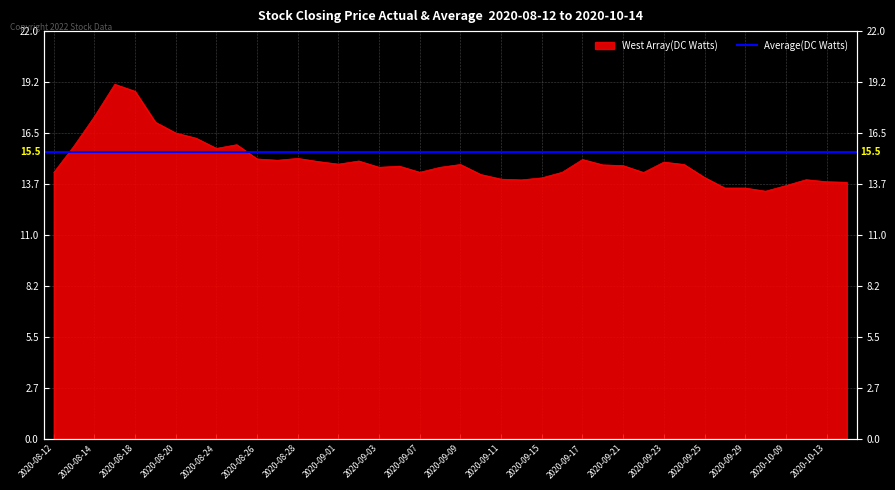

What is the greatest value displayed?

19.1